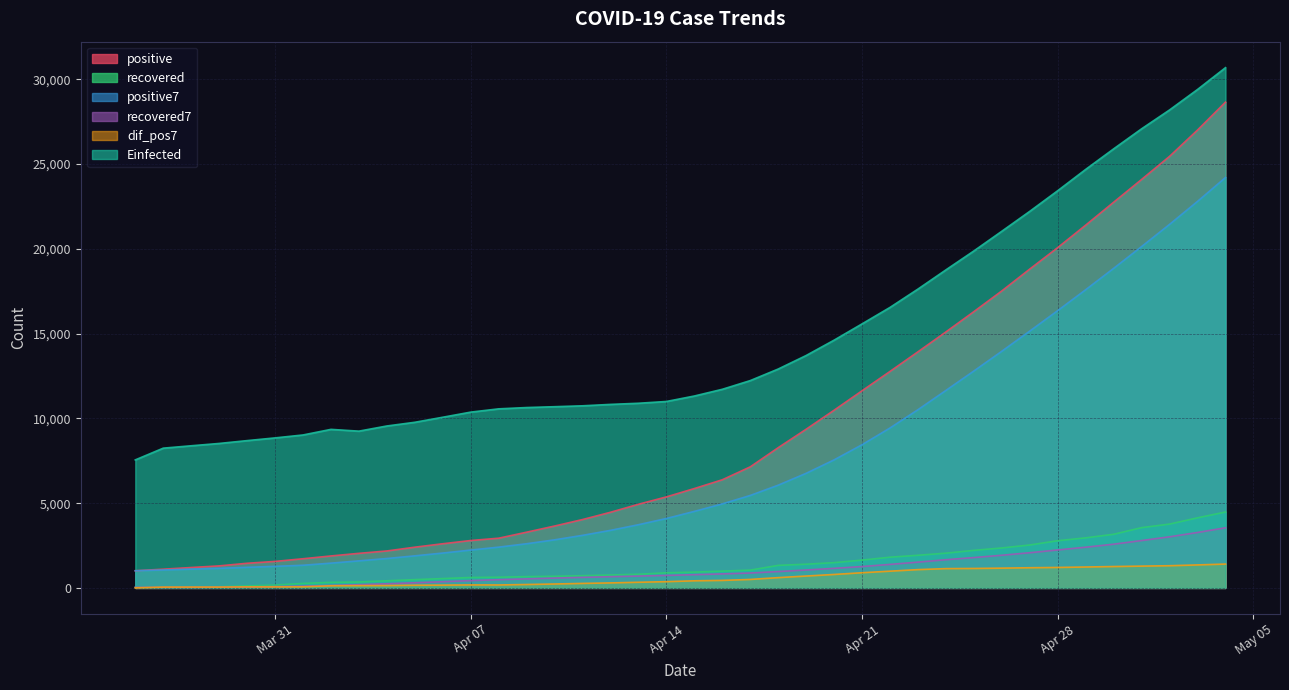

What are all the series names shown in the legend?

positive, recovered, positive7, recovered7, dif_pos7, Einfected